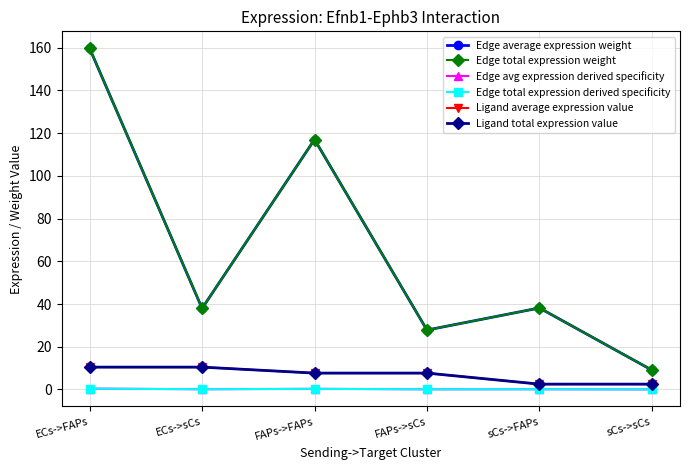

True or false: Edge average expression weight and Edge avg expression derived specificity cross at least once.

False